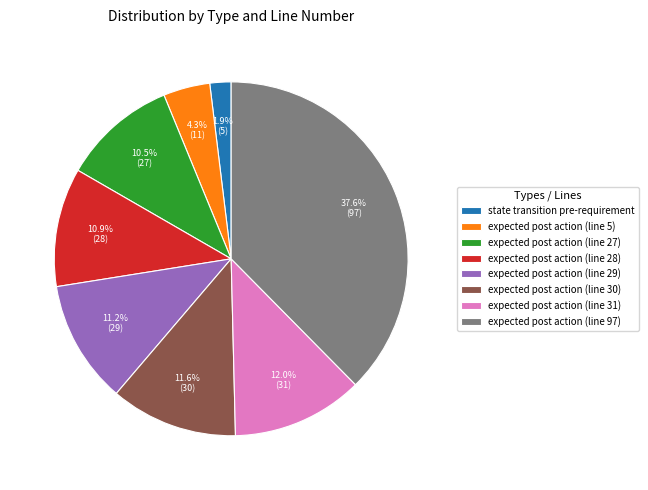

To the nearest percent, what portion does expected post action (line 5) represent?

4%